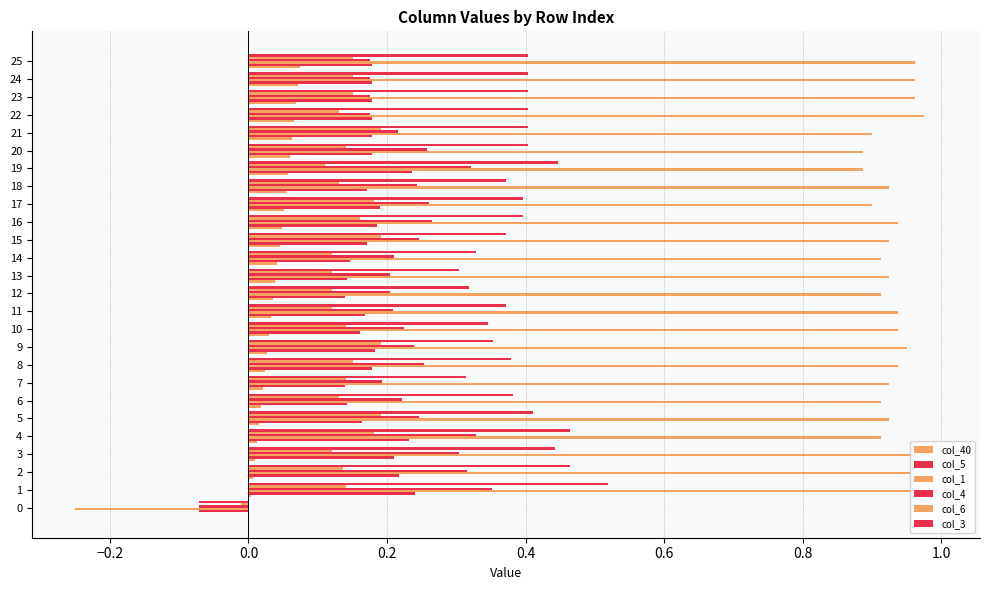

How many categories are shown in the chart?

26